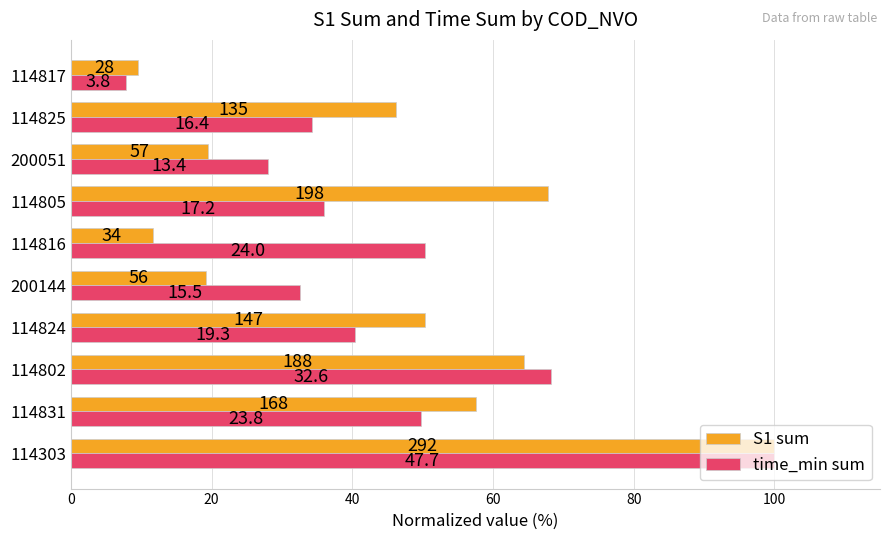

What are all the series names shown in the legend?

S1 sum, time_min sum